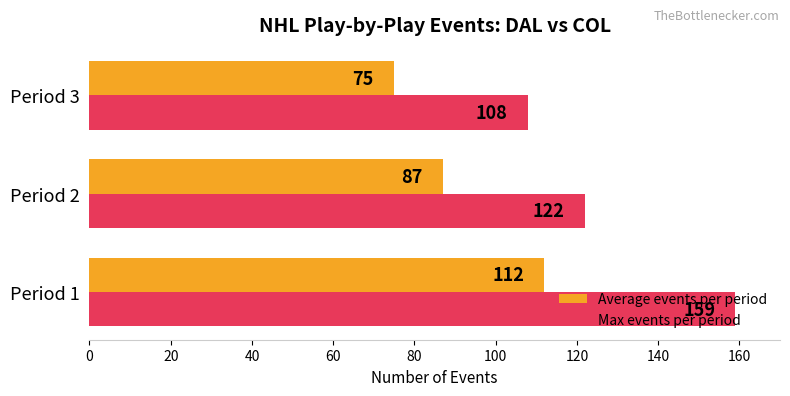

Which series has the largest range (max minus min)?

Max events per period